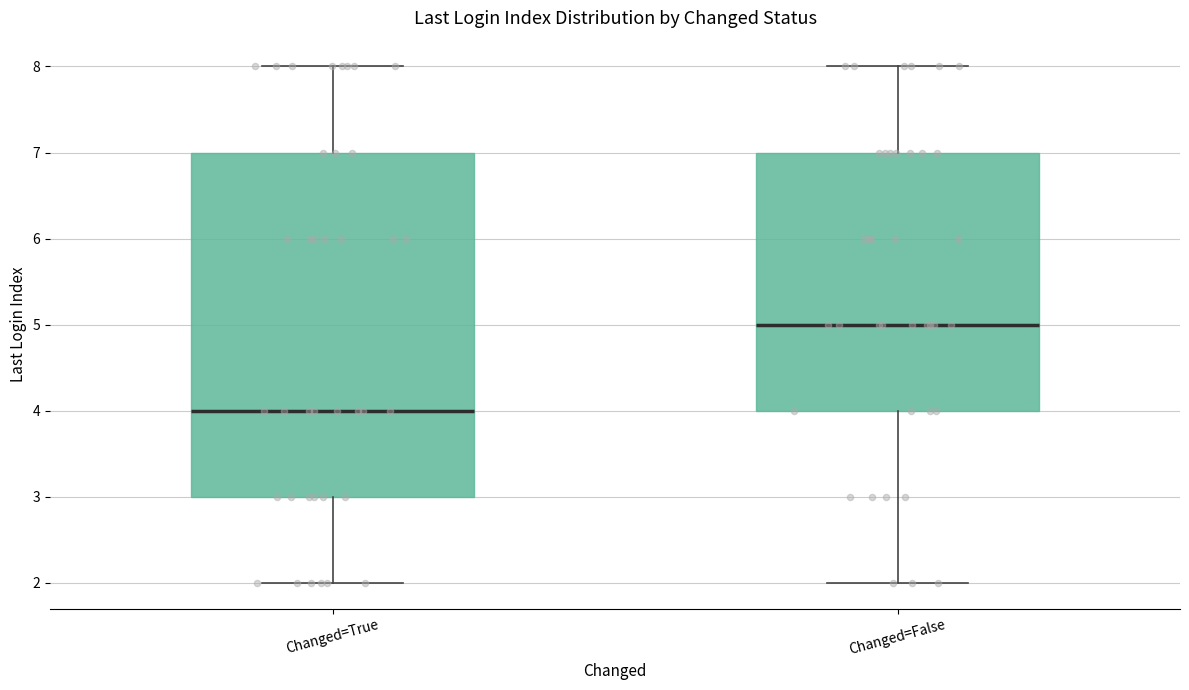

Reading left to right, transcribe this box plot: for each box, give where its median line is, the range the box spans, and where its two whiskers end, as read against the y-axis. The values are not printed on the chart, so give them approximately, as read against the axis.

Changed=True: median 4, box 3 to 7, whiskers 2 to 8
Changed=False: median 5, box 4 to 7, whiskers 2 to 8